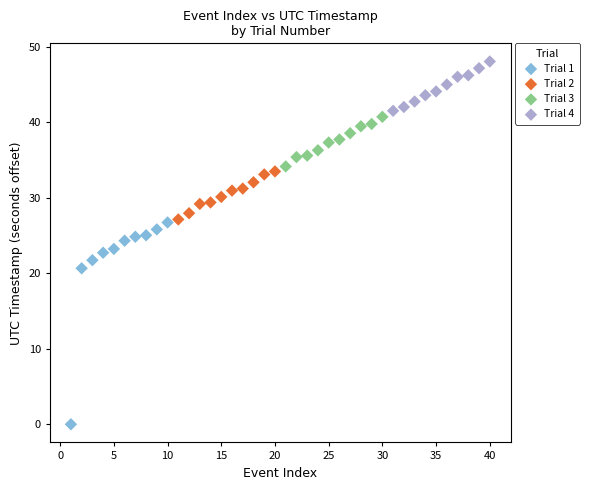

Which series contains the lowest Y value?

Trial 1